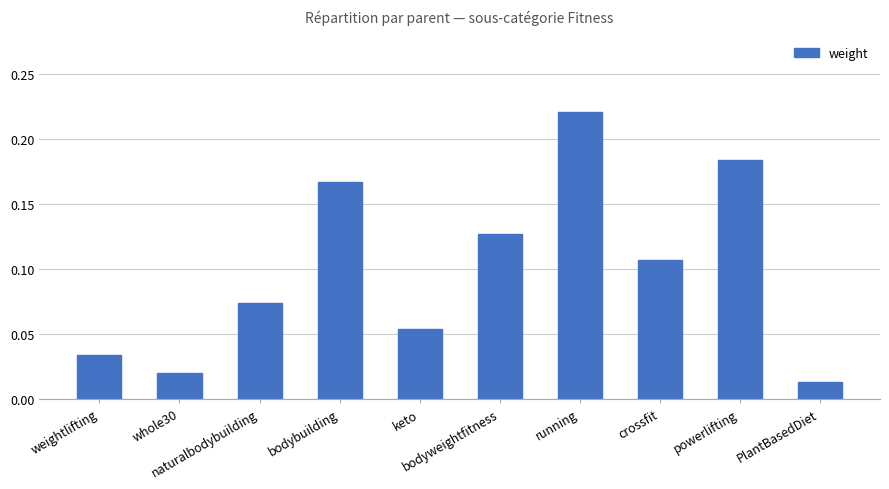

List the labels in order of value, smallest first.

PlantBasedDiet, whole30, weightlifting, keto, naturalbodybuilding, crossfit, bodyweightfitness, bodybuilding, powerlifting, running